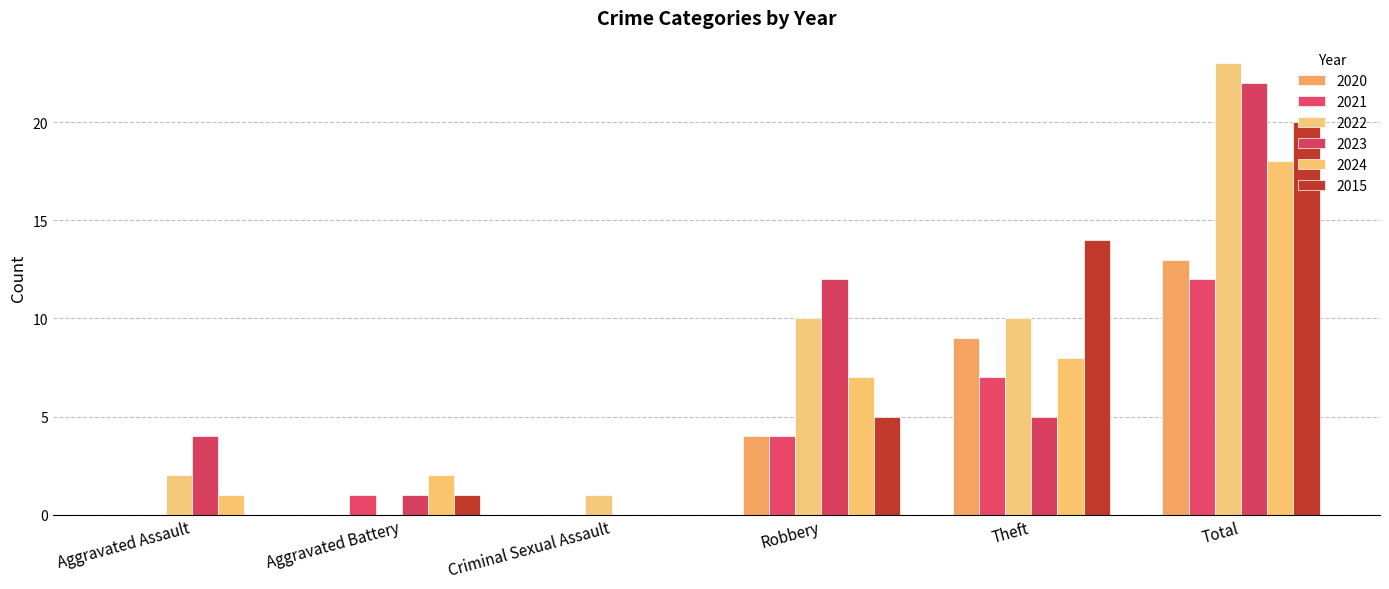

Rank the series by their maximum value, from lowest to highest.

2021, 2020, 2024, 2015, 2023, 2022